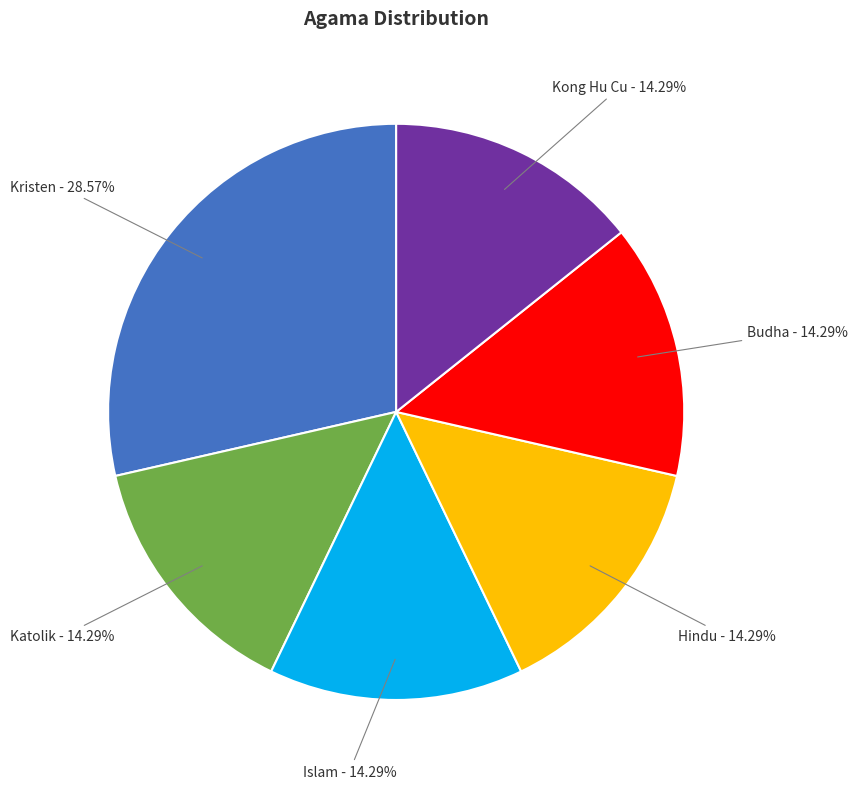

True or false: Kristen accounts for 29% of the total.

True